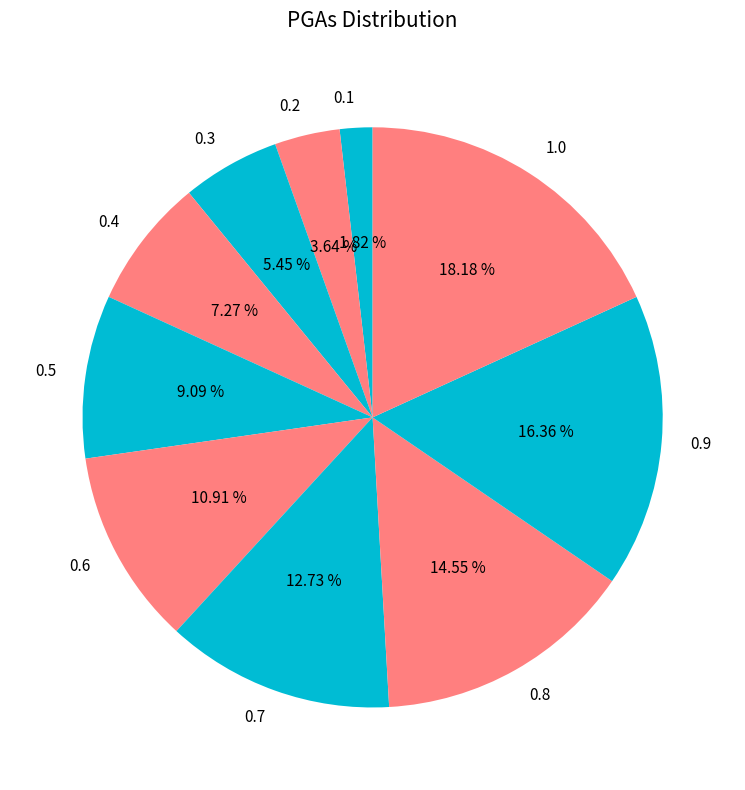

Does any single category account for the majority?

No